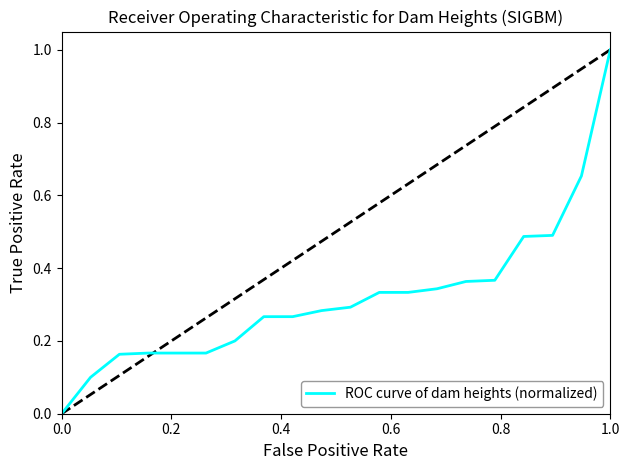

What is the maximum value shown in the chart?

1.0